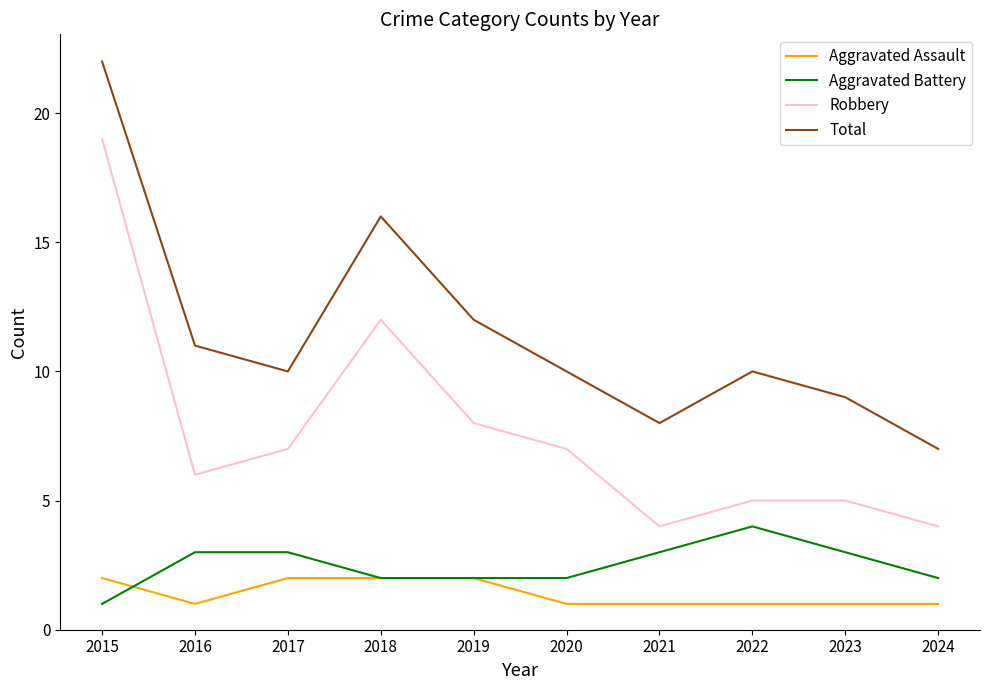

What is the maximum value shown in the chart?

22